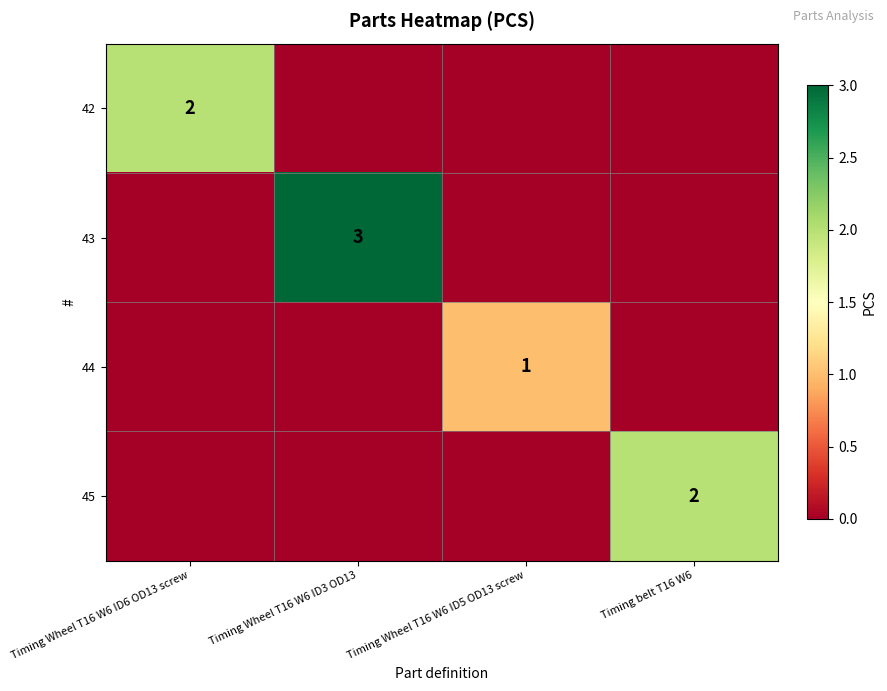

What is the greatest value displayed?

3